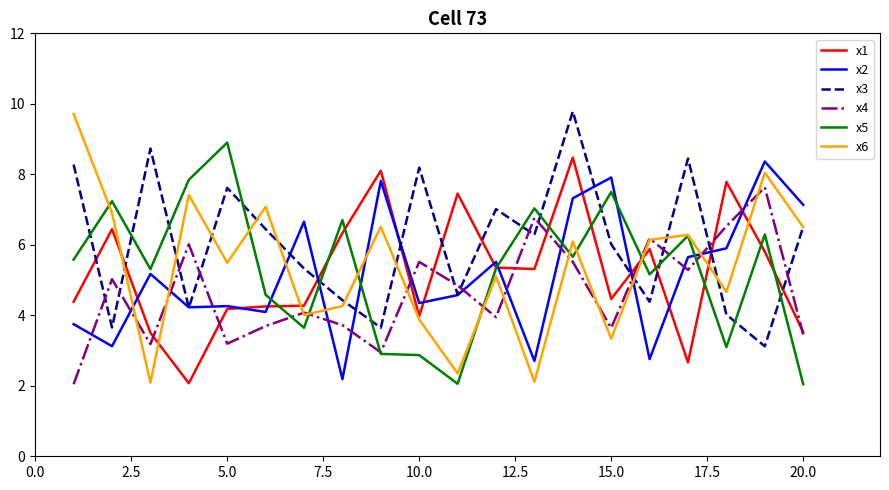

What is the minimum value shown in the chart?

2.0